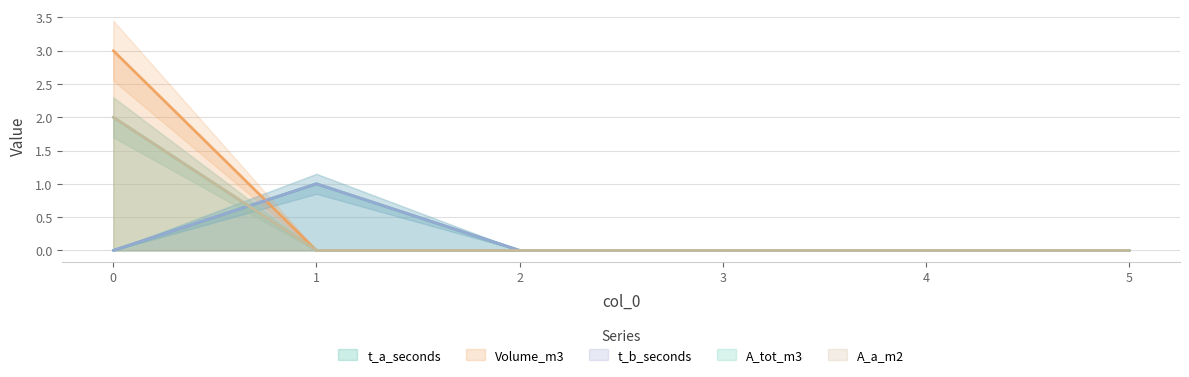

Reading left to right, transcribe all the data shown in this chart.

t_a_seconds: 0=0	1=1	2=0	3=0	4=0	5=0
Volume_m3: 0=3	1=0	2=0	3=0	4=0	5=0
t_b_seconds: 0=0	1=1	2=0	3=0	4=0	5=0
A_tot_m3: 0=2	1=0	2=0	3=0	4=0	5=0
A_a_m2: 0=2	1=0	2=0	3=0	4=0	5=0